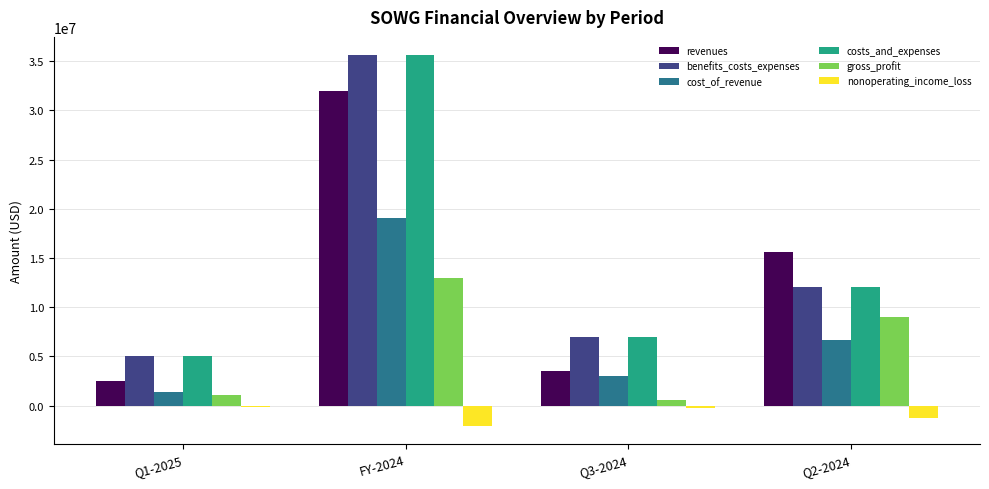

What is the label of the 2nd bar from the left?

FY-2024